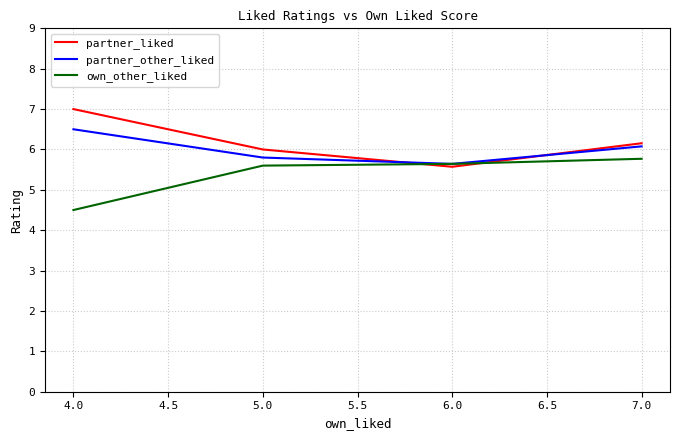

What is the maximum value for partner_other_liked?

6.5